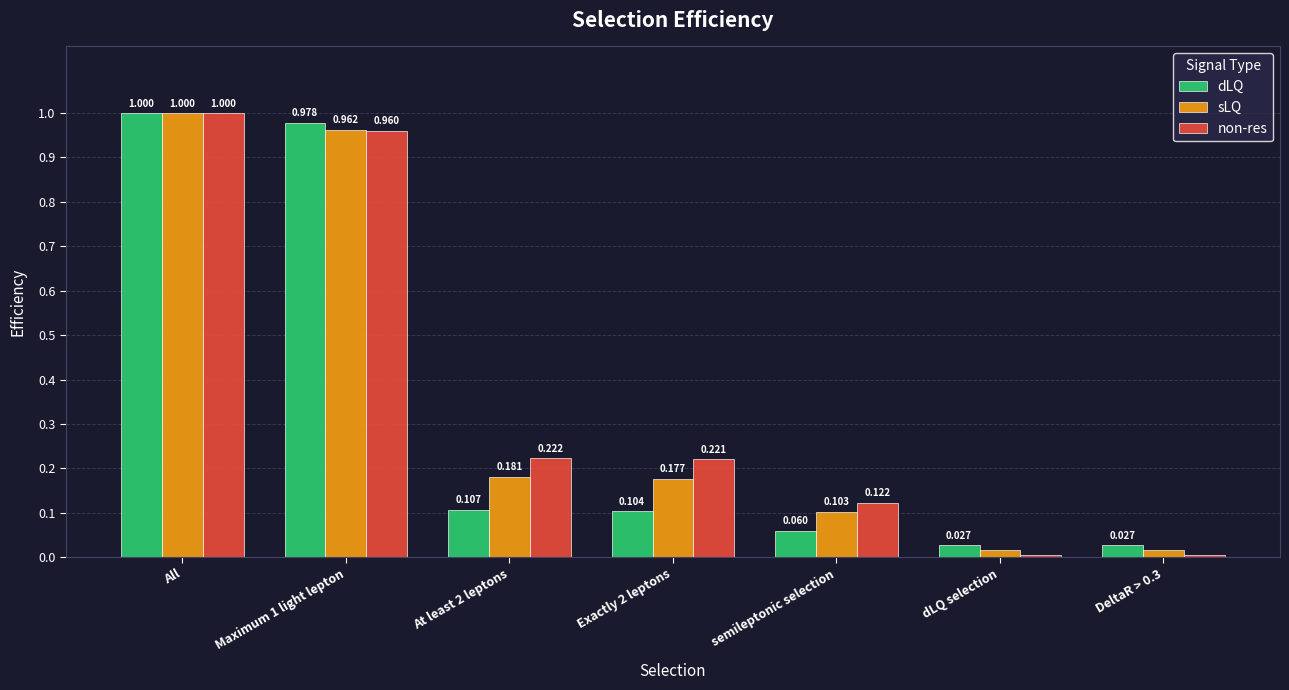

Which series has the widest spread of values?

non-res